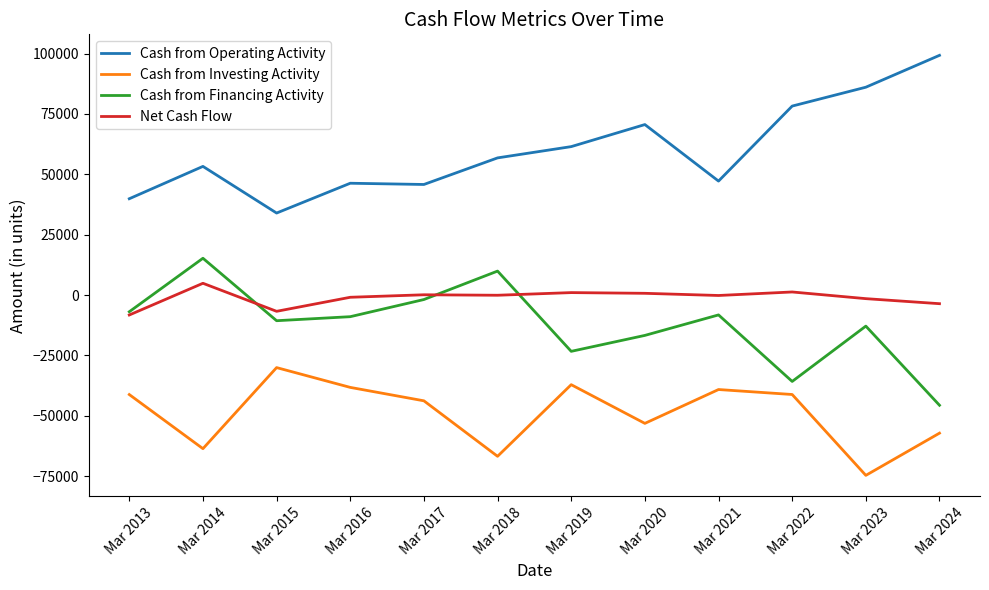

What is the maximum value for Cash from Financing Activity?

15225